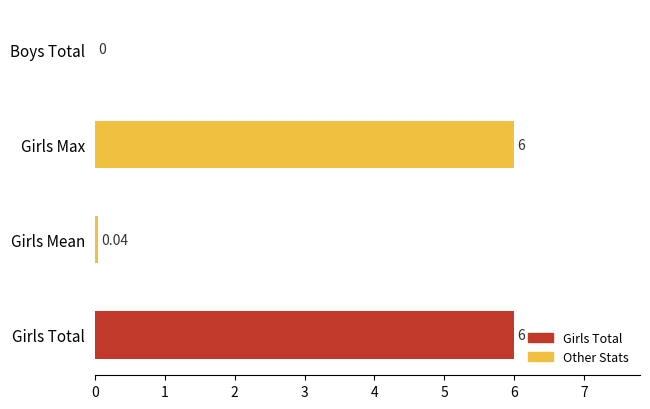

How many positive values are there?

3